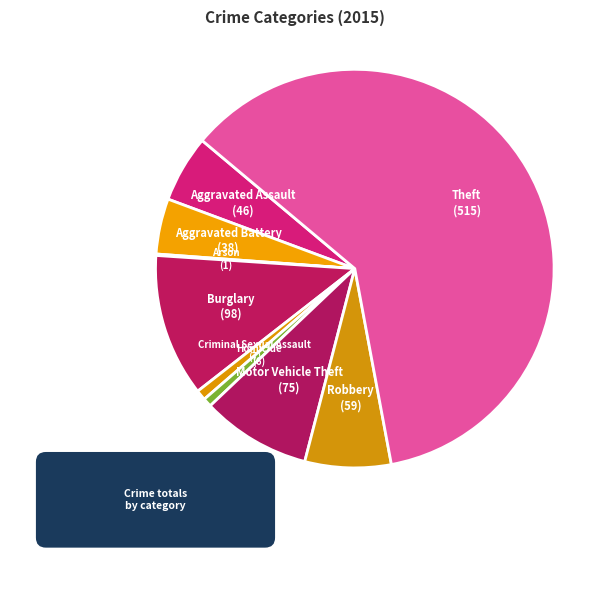

Which category has the biggest portion of the pie?

Theft